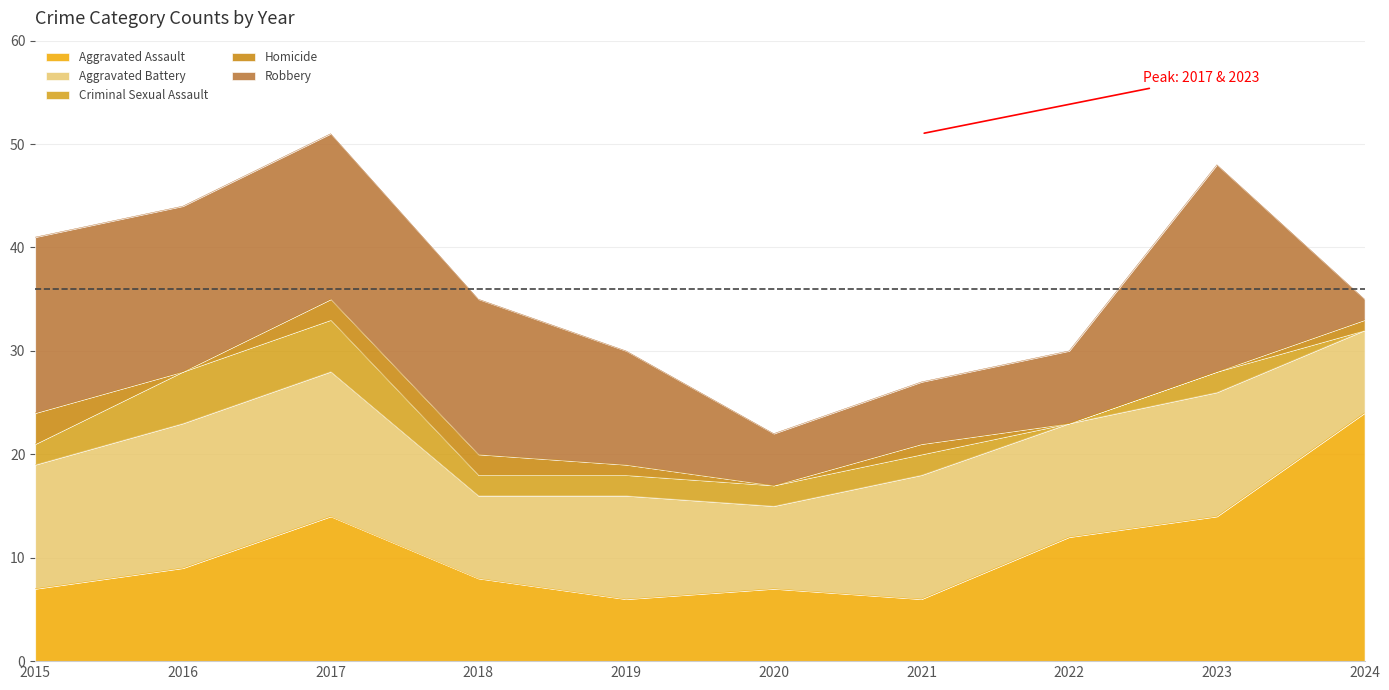

True or false: Aggravated Assault has a value of 8 at 2018.

True